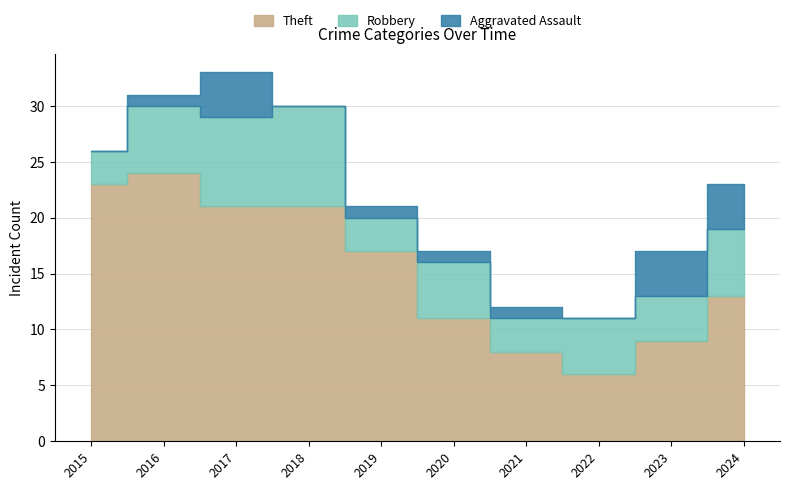

What is the total value across all series at 2016?

31